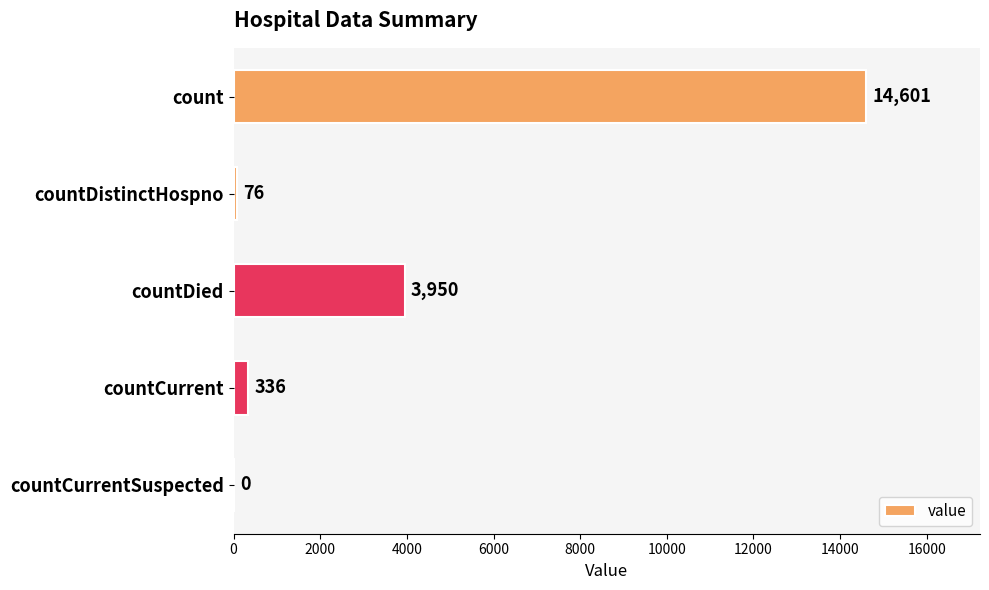

Reading top to bottom, extract all data points from this chart.

count=14601	countDistinctHospno=76	countDied=3950	countCurrent=336	countCurrentSuspected=0